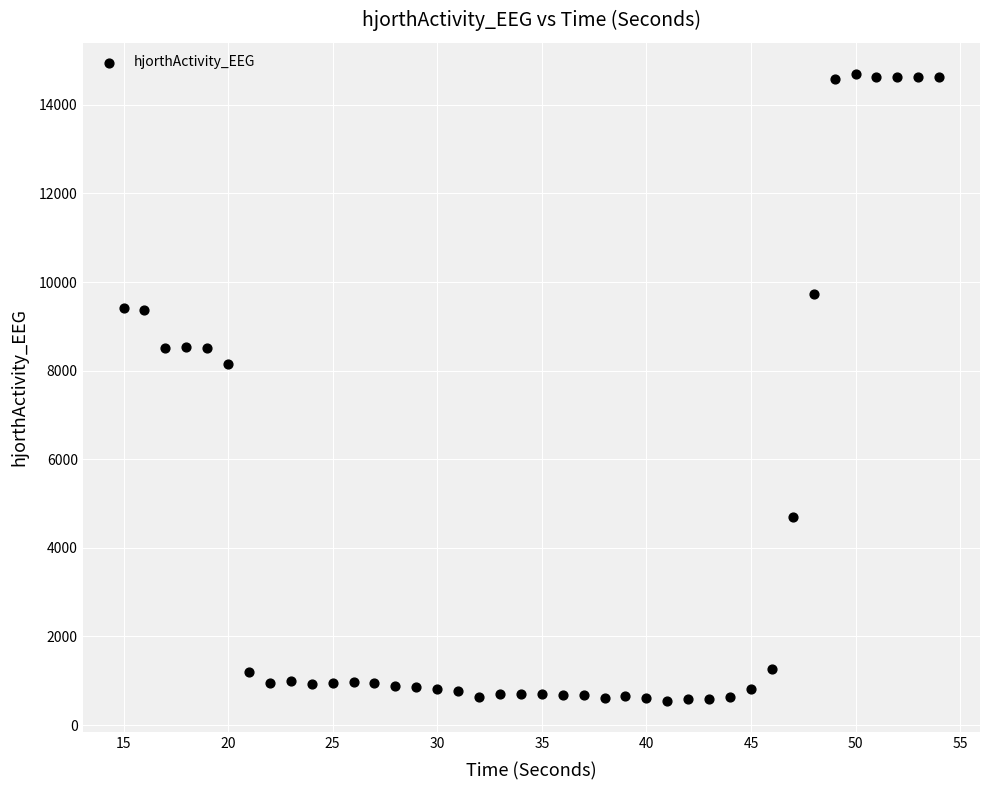

What Y value in the scatter plot is closest to 7623?

8139.8